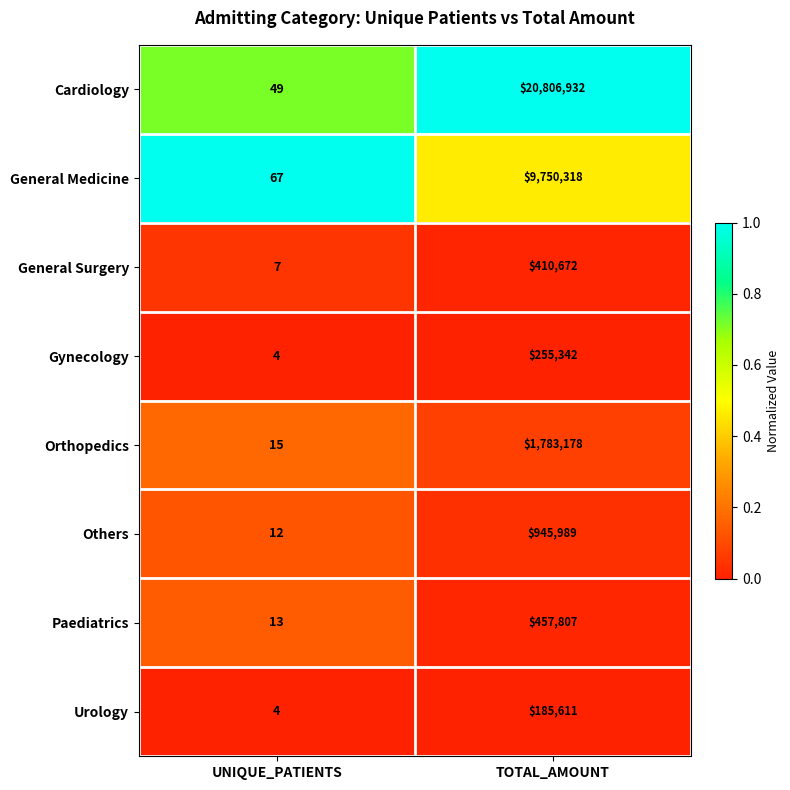

Reading left to right, transcribe all the data shown in this chart.

Cardiology: 49	20806932
General Medicine: 67	9750318
General Surgery: 7	410672
Gynecology: 4	255342
Orthopedics: 15	1783178
Others: 12	945989
Paediatrics: 13	457807
Urology: 4	185611